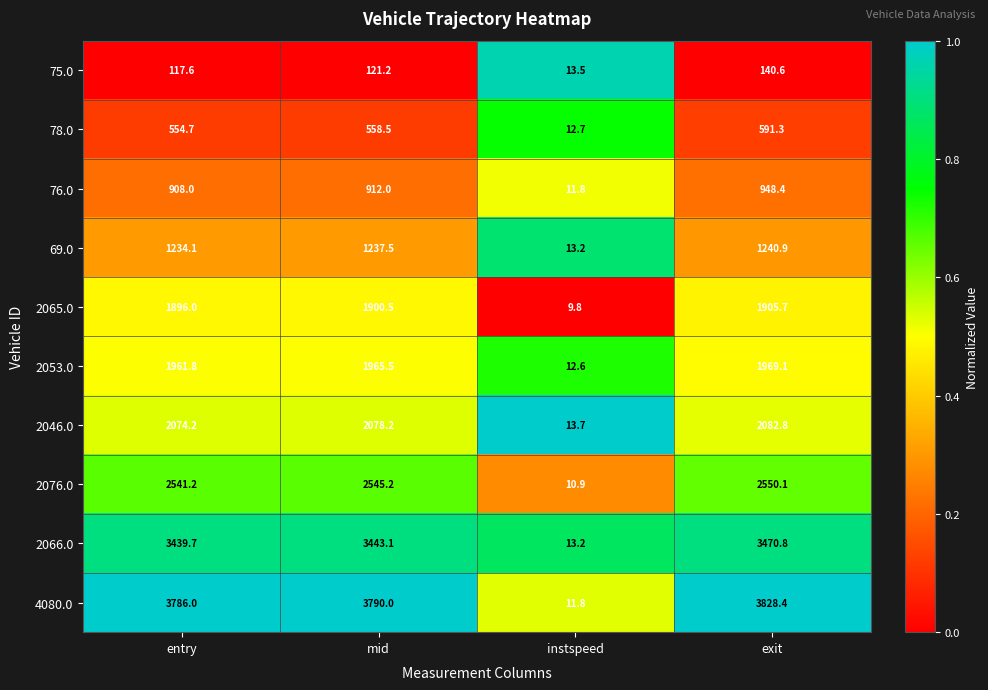

Is the value of 2076.0 at exit greater than the value of 69.0 at exit?

Yes